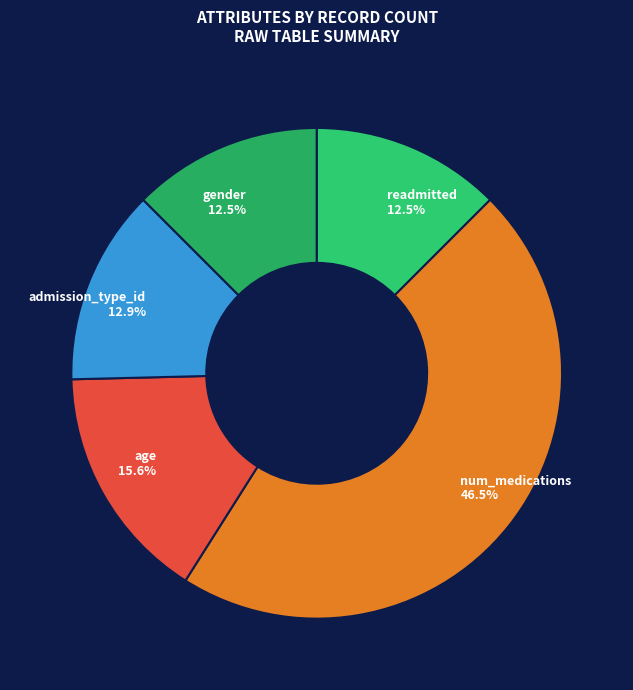

Count the number of slices in the pie.

5